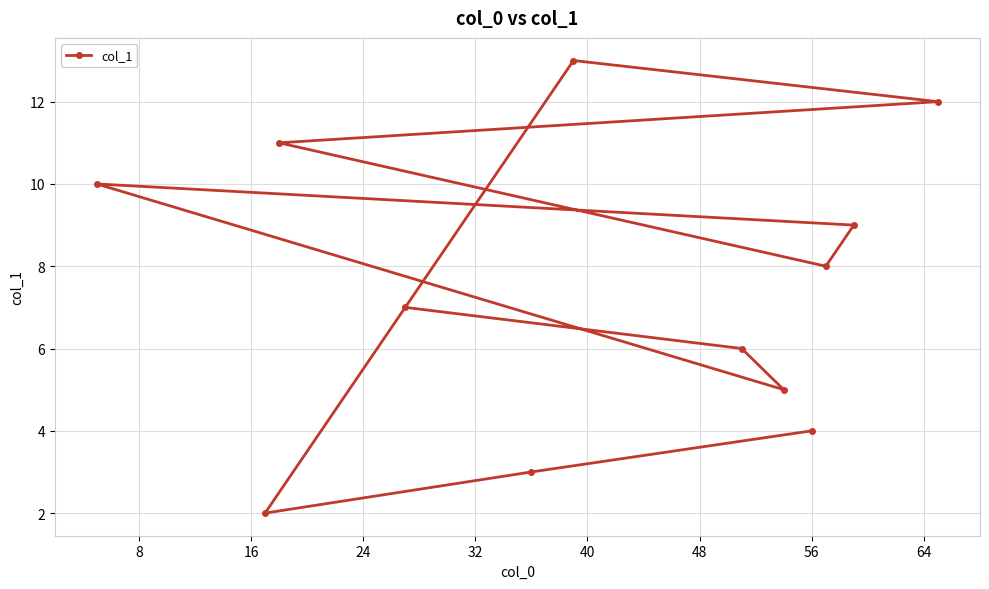

What is the difference between the second highest and minimum values?

10